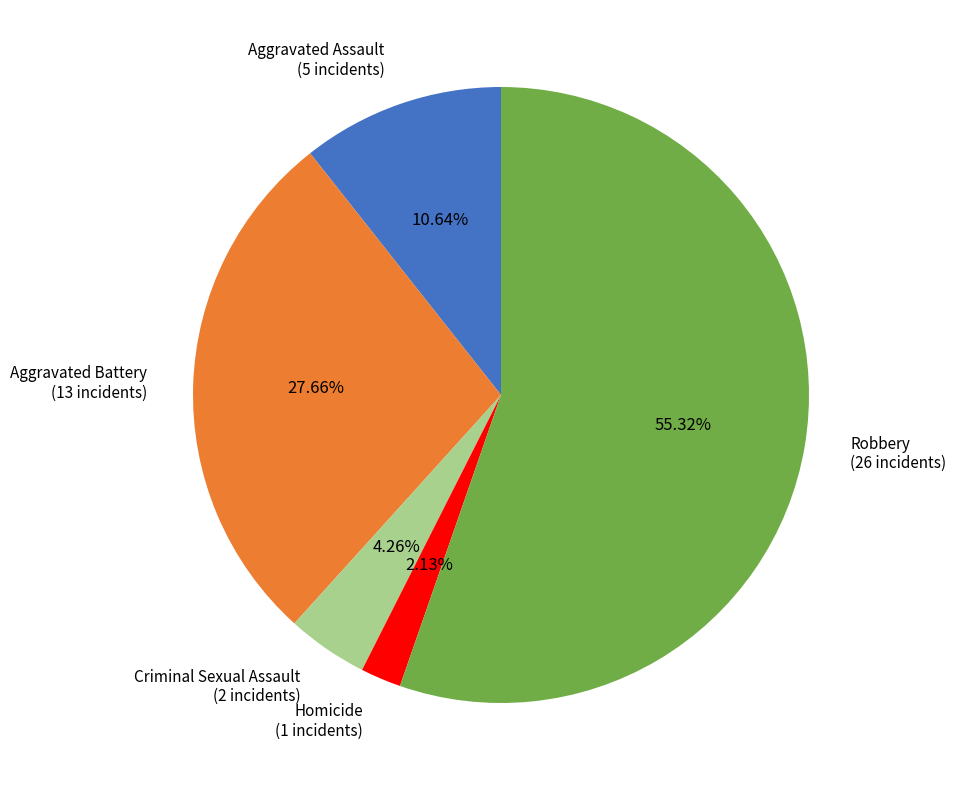

Which slice is the smallest?

Homicide